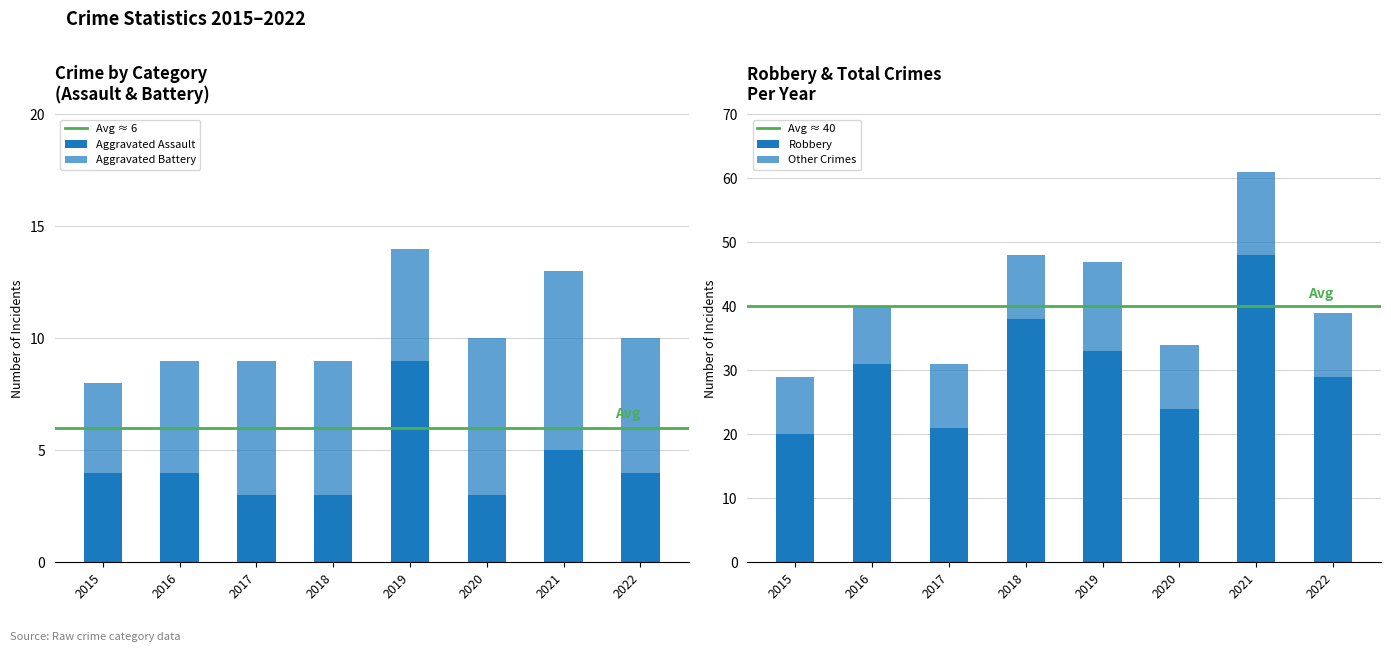

What is the average value of the Aggravated Battery series?

6